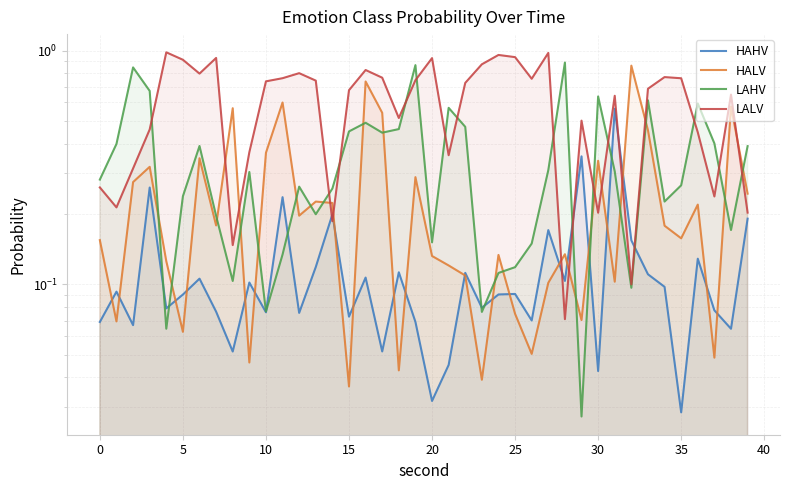

Does the chart have visible grid lines?

Yes